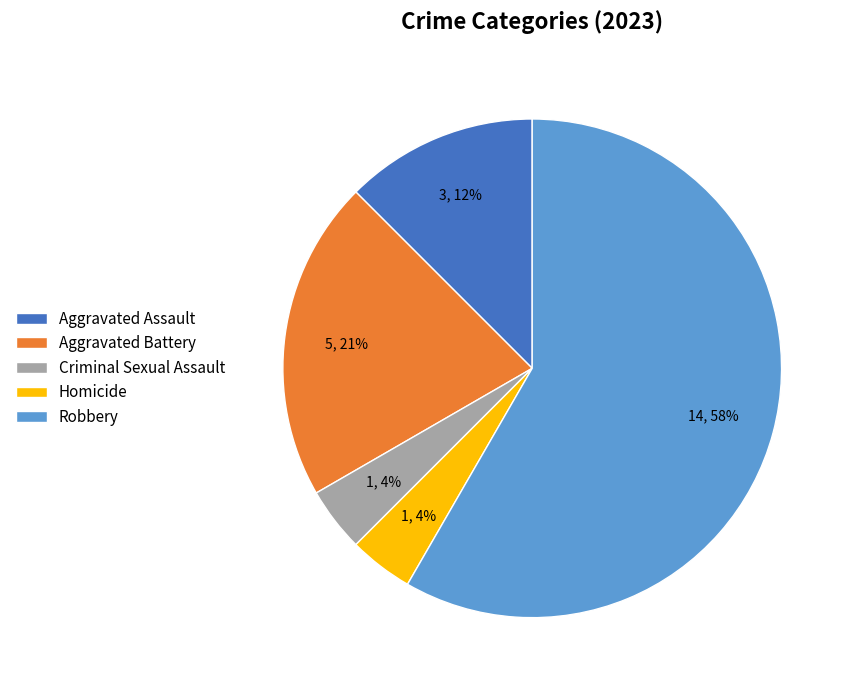

Do Robbery and Criminal Sexual Assault together represent more than half of the pie?

Yes